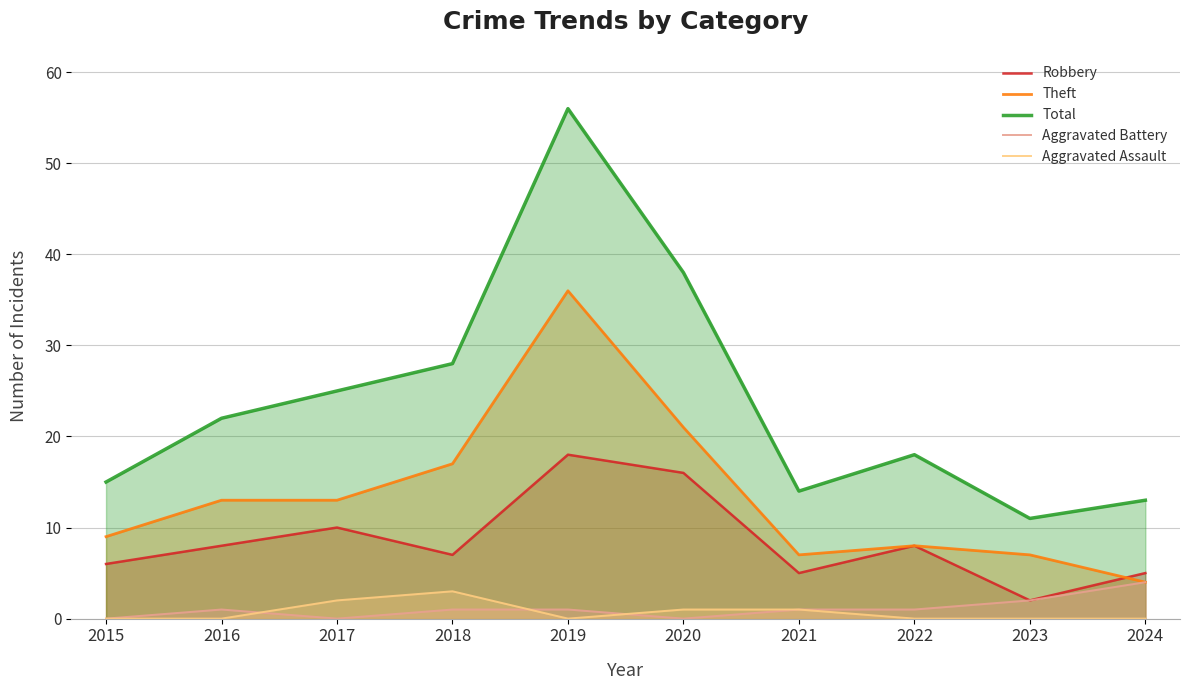

Reading right to left, what are all the values shown in this chart?

Robbery: 5	2	8	5	16	18	7	10	8	6
Theft: 4	7	8	7	21	36	17	13	13	9
Total: 13	11	18	14	38	56	28	25	22	15
Aggravated Battery: 4	2	1	1	0	1	1	0	1	0
Aggravated Assault: 0	0	0	1	1	0	3	2	0	0